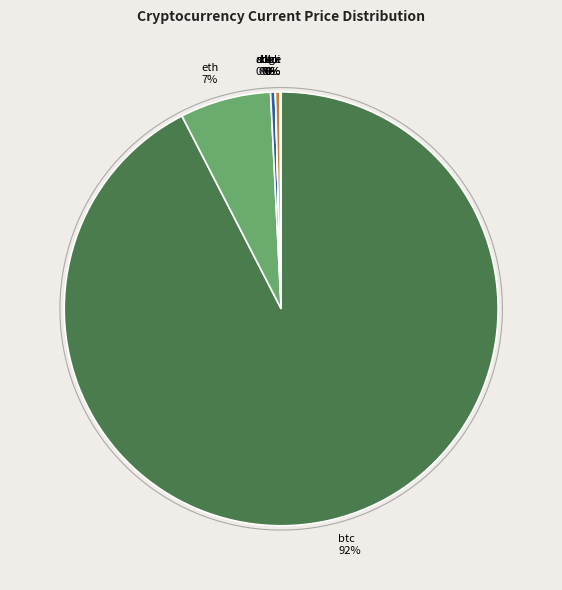

Approximately how many times larger is the value at eth compared to btc?

0.1